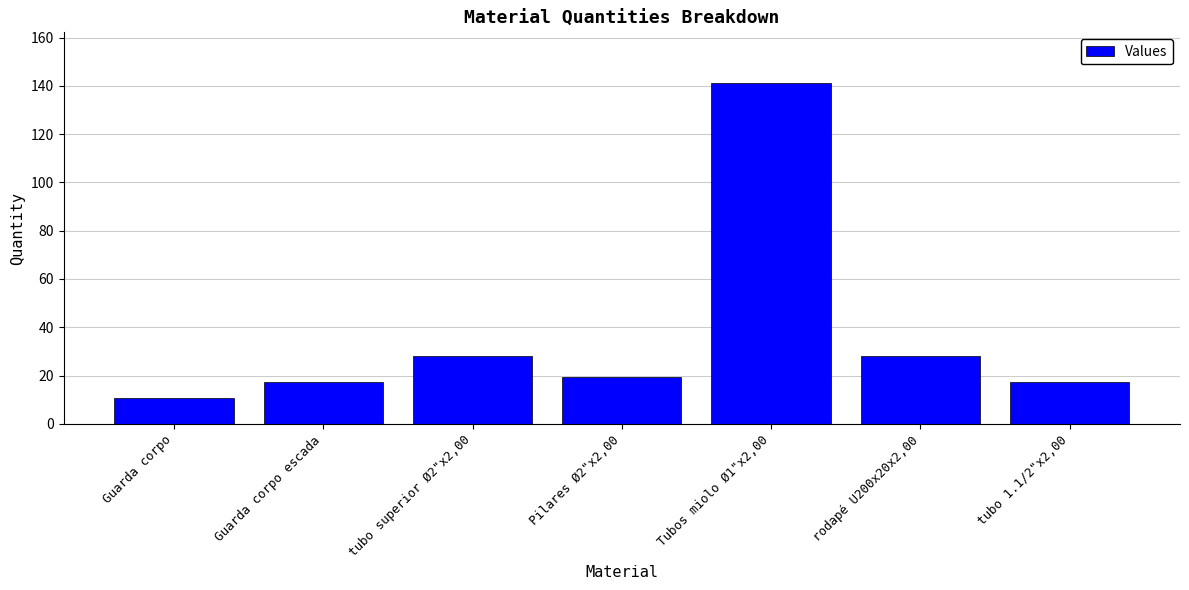

Reading left to right, transcribe all the data shown in this chart.

10.8	17.4	28.2	19.3	141.0	28.2	17.4